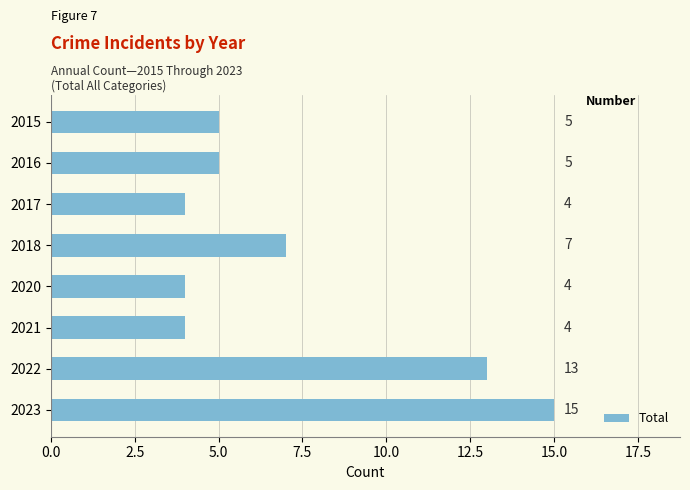

Reading top to bottom, list all the values displayed in this chart.

2015=5	2016=5	2017=4	2018=7	2020=4	2021=4	2022=13	2023=15